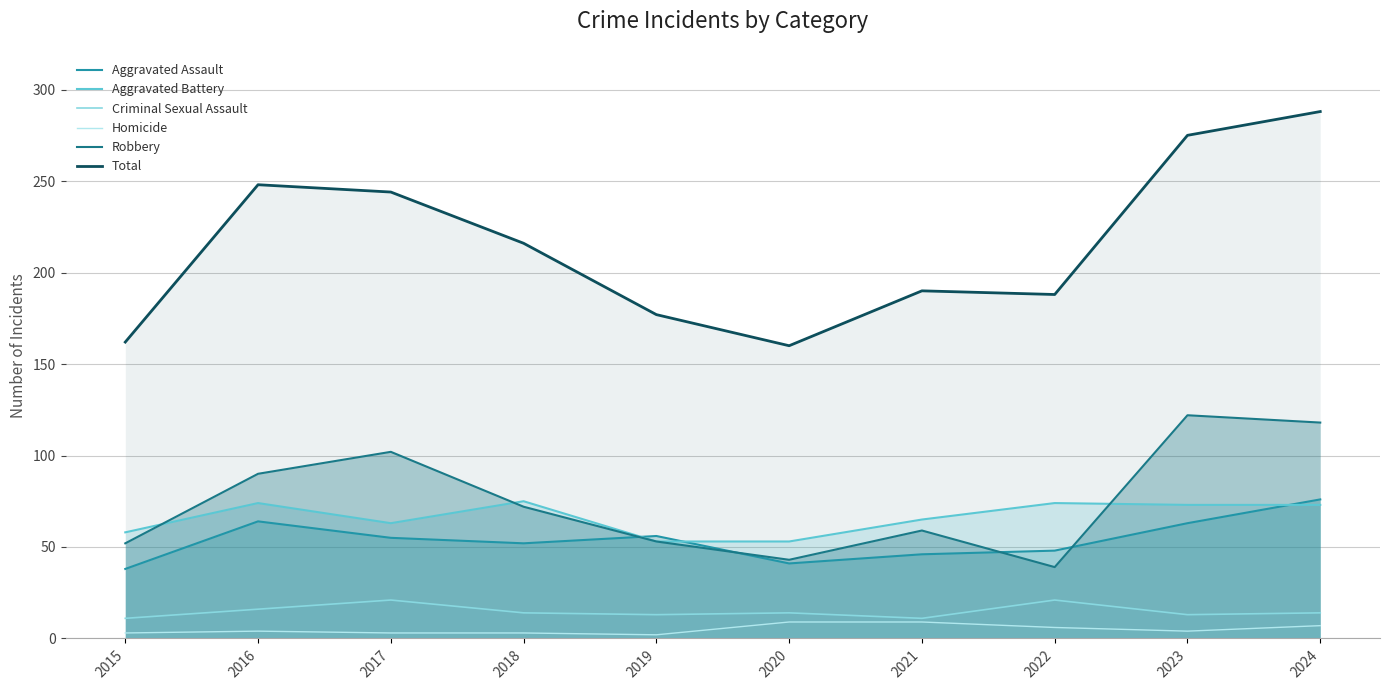

Which label corresponds to the largest value in the chart?

2024